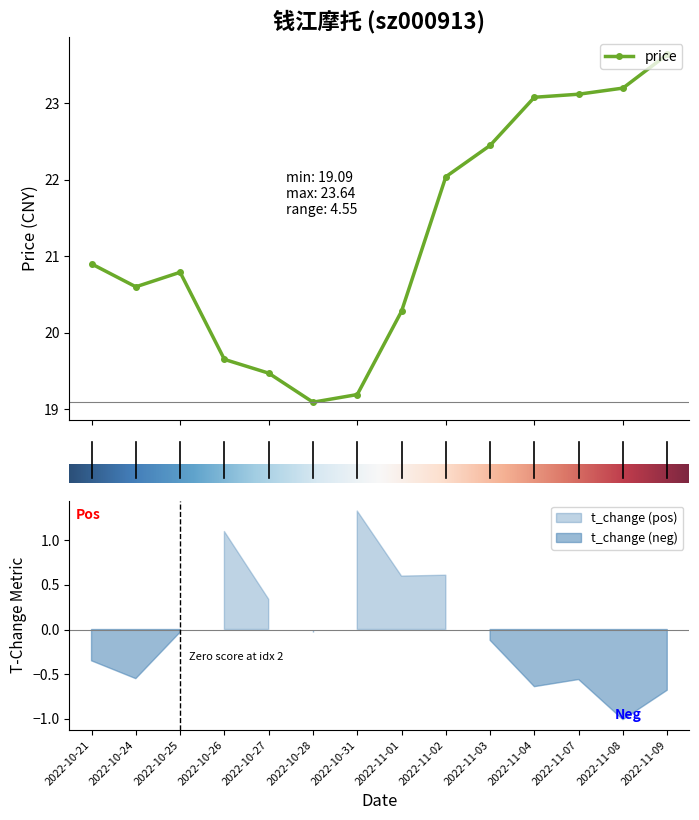

How many values are below 20?

4